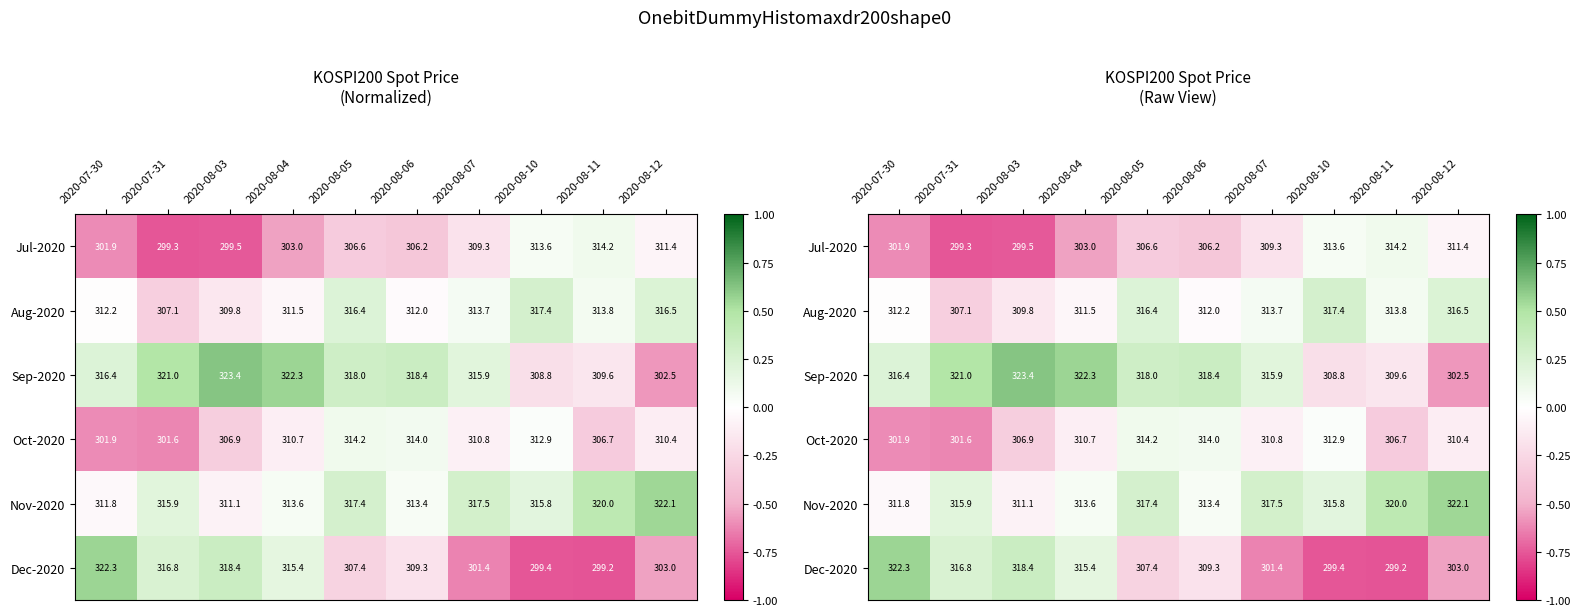

Is the value of Nov-2020 at 2020-08-10 greater than the value of Sep-2020 at 2020-08-04?

No